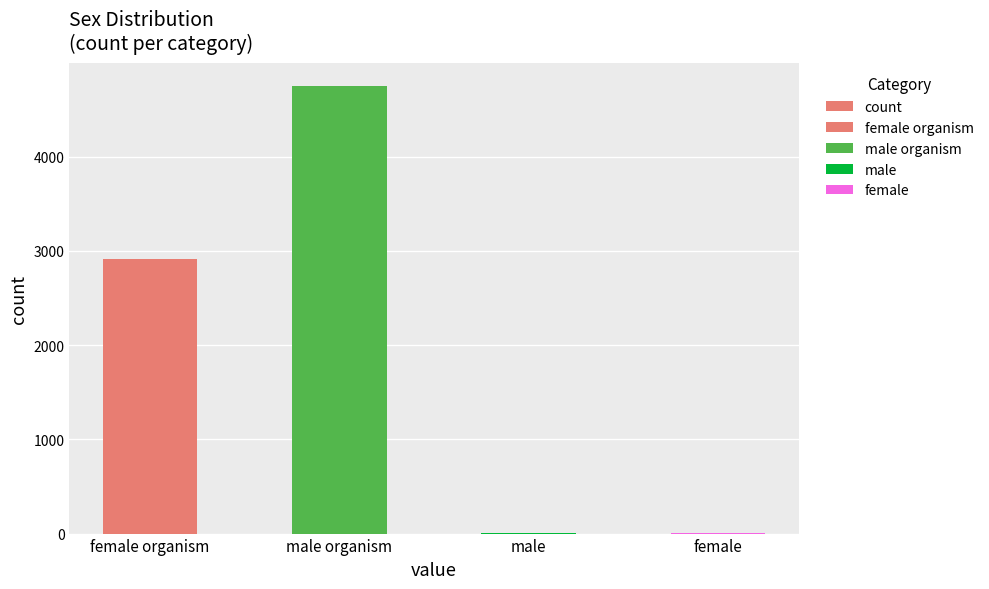

Reading right to left, what are all the values shown in this chart?

1	2	4754	2913